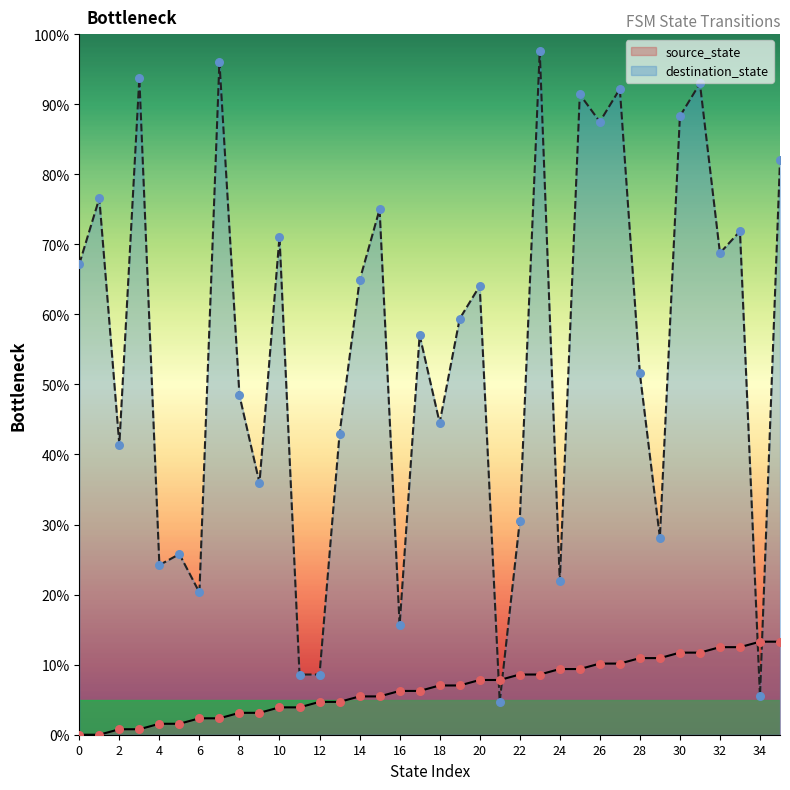

What are all the series names shown in the legend?

source_state, destination_state